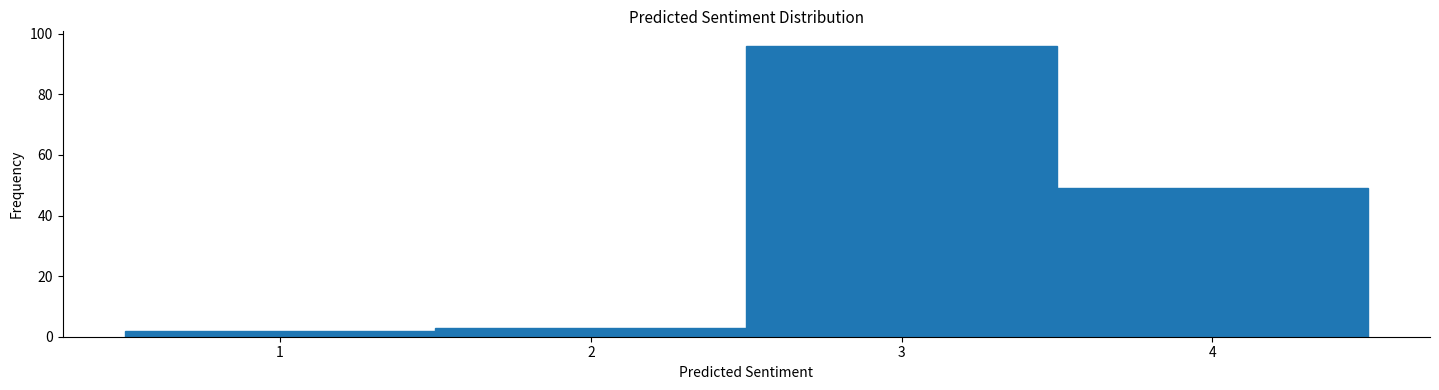

Reading left to right, transcribe this chart: for each bar, give the range it covers on the x-axis and its height. The values are not printed on the chart, so give them approximately, as read against the axis.

0.5 to 1.5: 2
1.5 to 2.5: 4
2.5 to 3.5: 96
3.5 to 4.5: 50